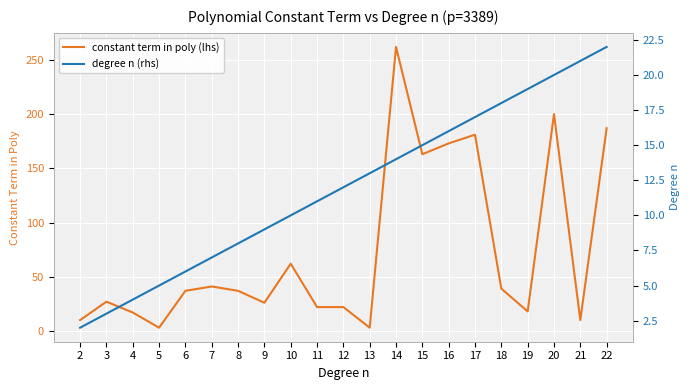

What is the sum of all constant term in poly (lhs) values?

1540